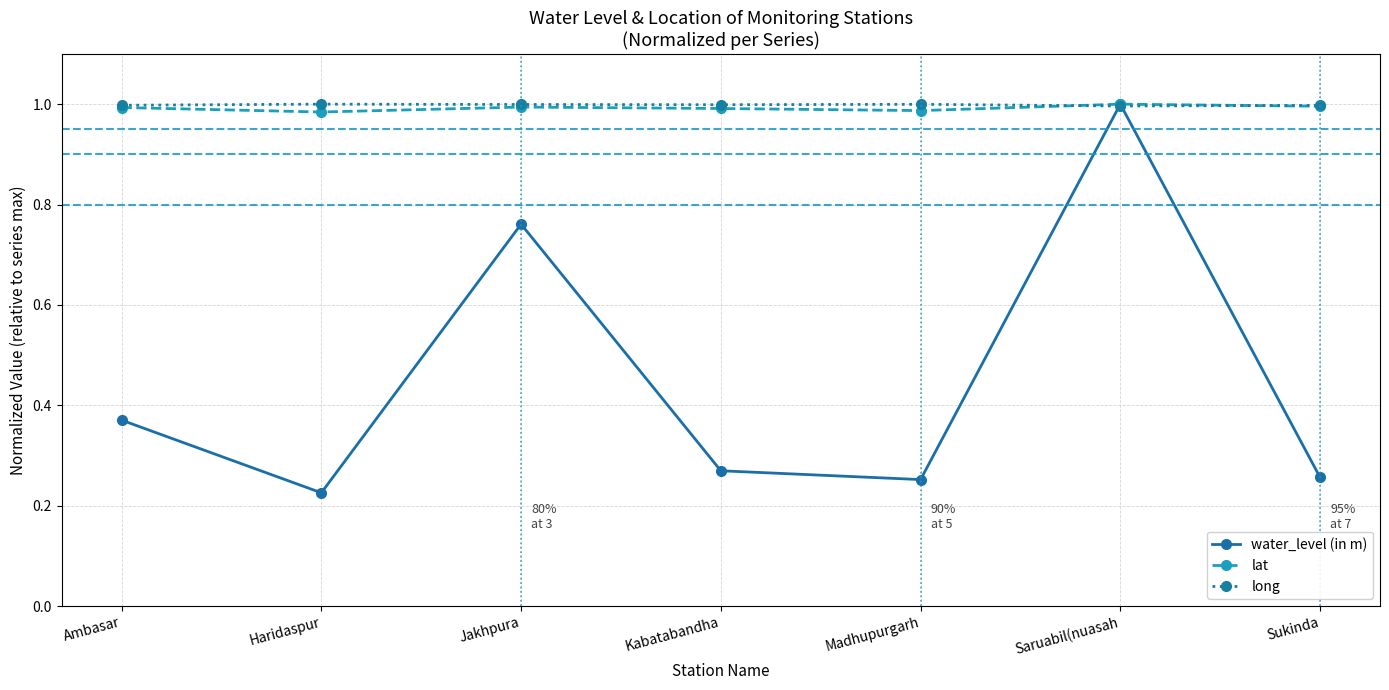

At which category does water_level (in m) reach its first local valley?

Haridaspur